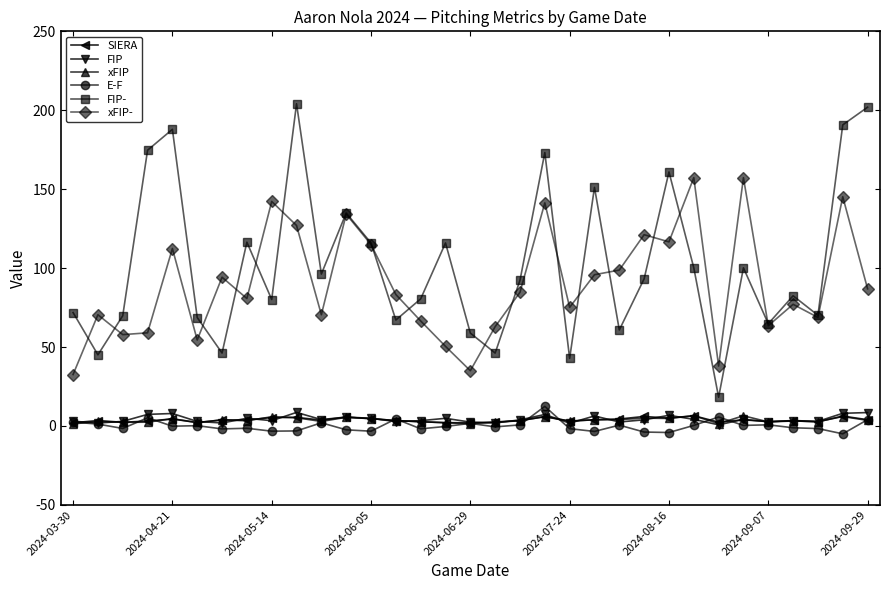

Which series has the largest range (max minus min)?

FIP-